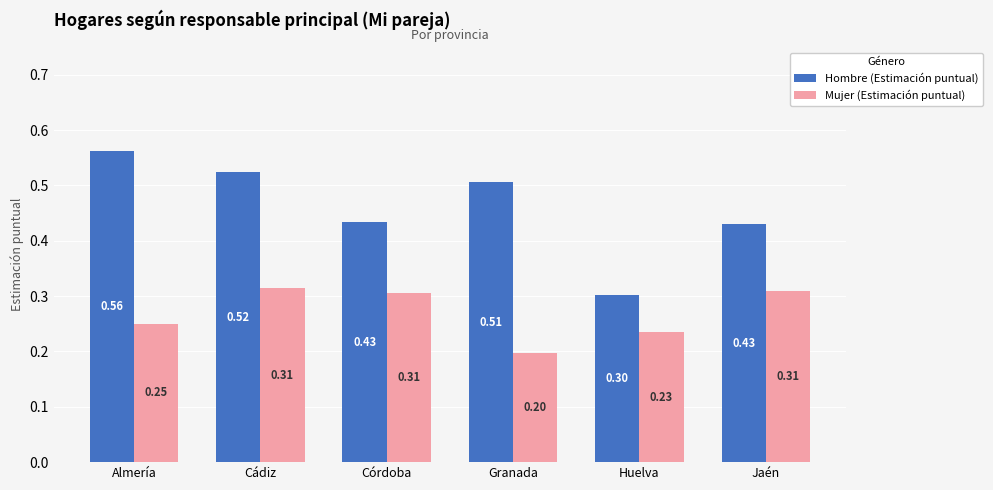

Which series has the largest total across all categories?

Hombre (Estimación puntual)